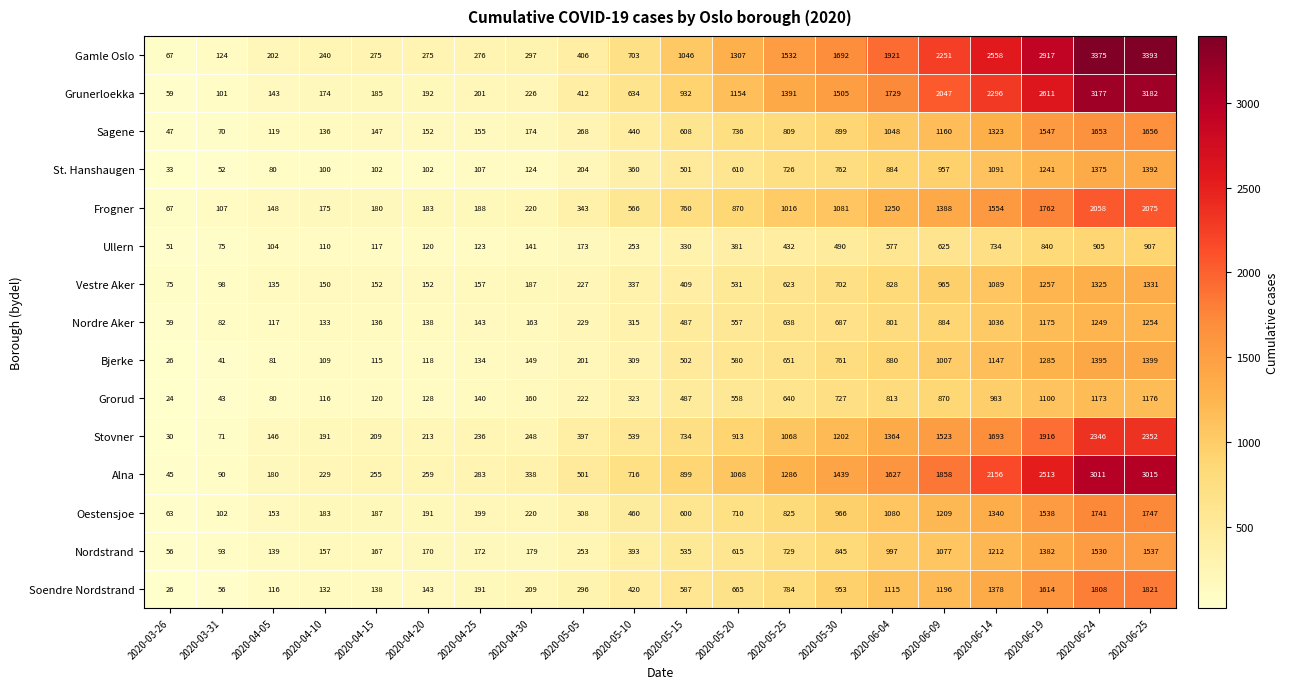

How many distinct data groups are displayed?

15